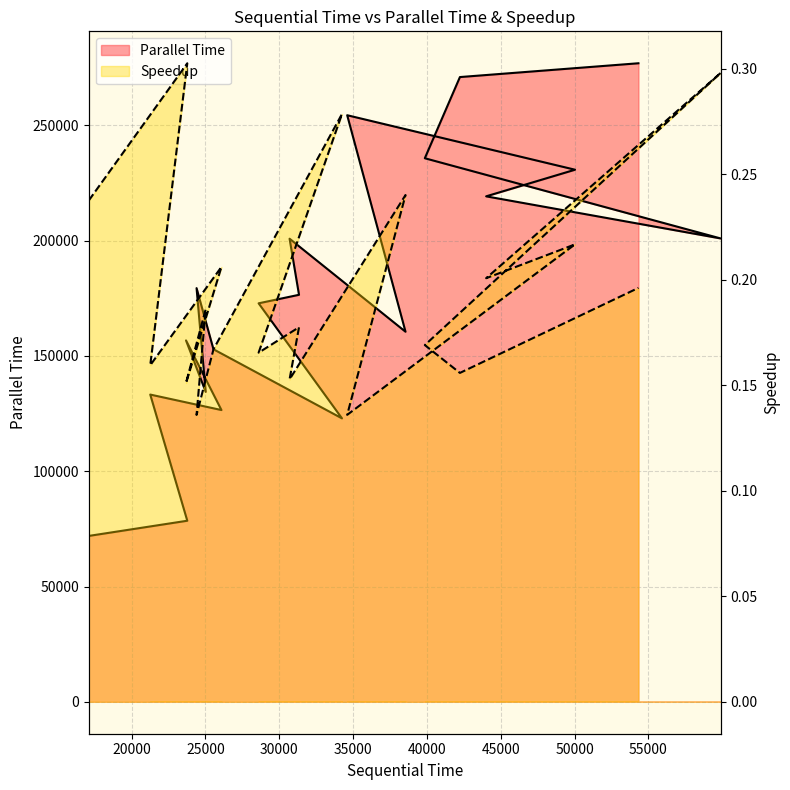

True or false: Speedup and Parallel Time cross at least once.

False